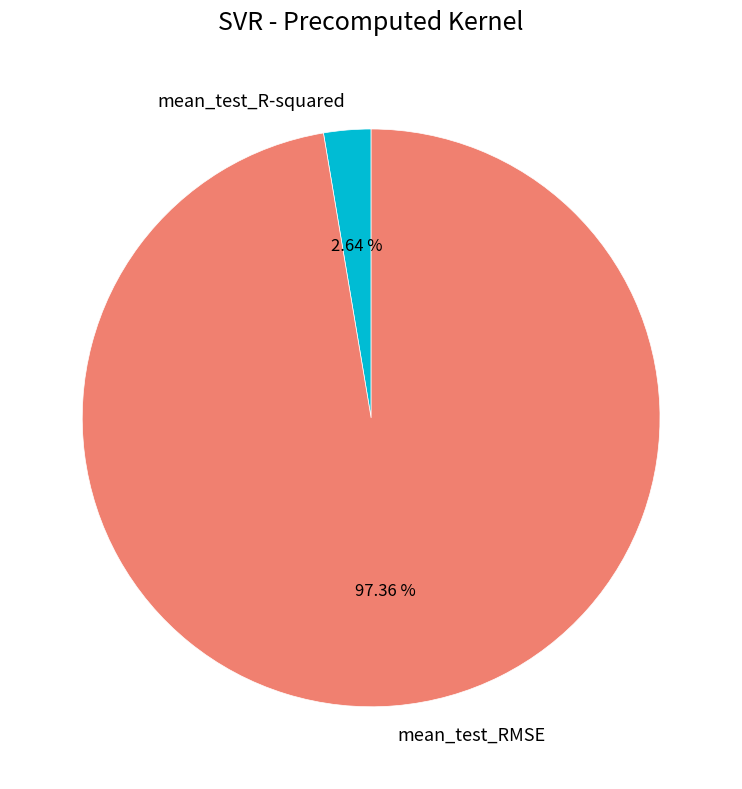

Rank the categories by value from highest to lowest.

mean_test_RMSE, mean_test_R-squared